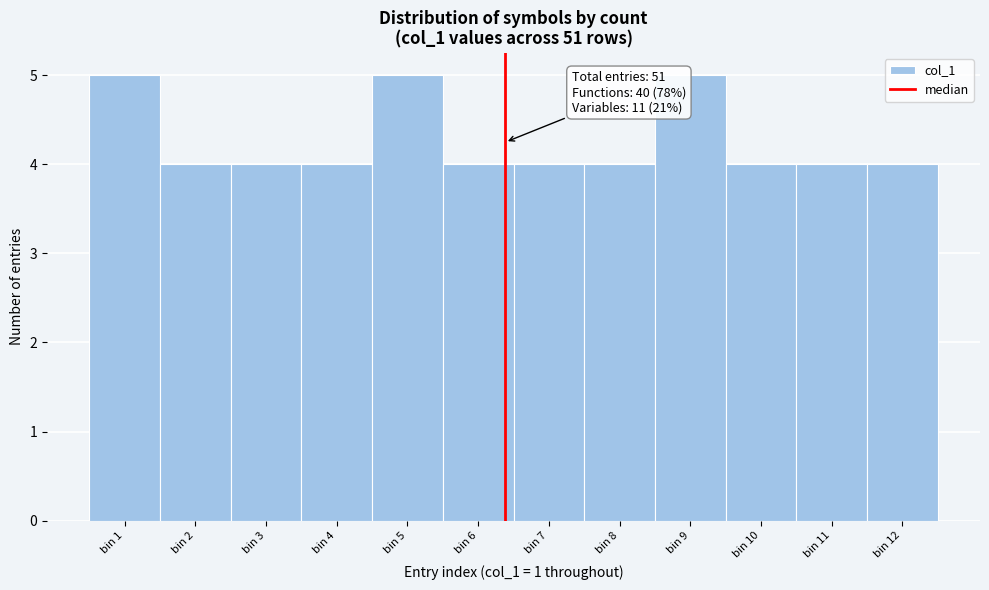

Reading left to right, extract all data points from this chart.

5	4	4	4	5	4	4	4	5	4	4	4